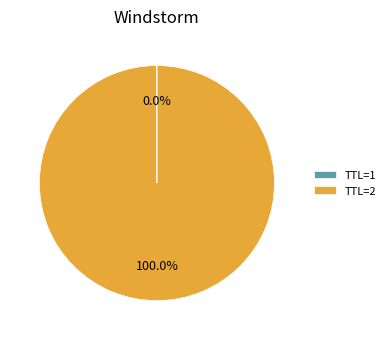

Does any single category account for the majority?

Yes